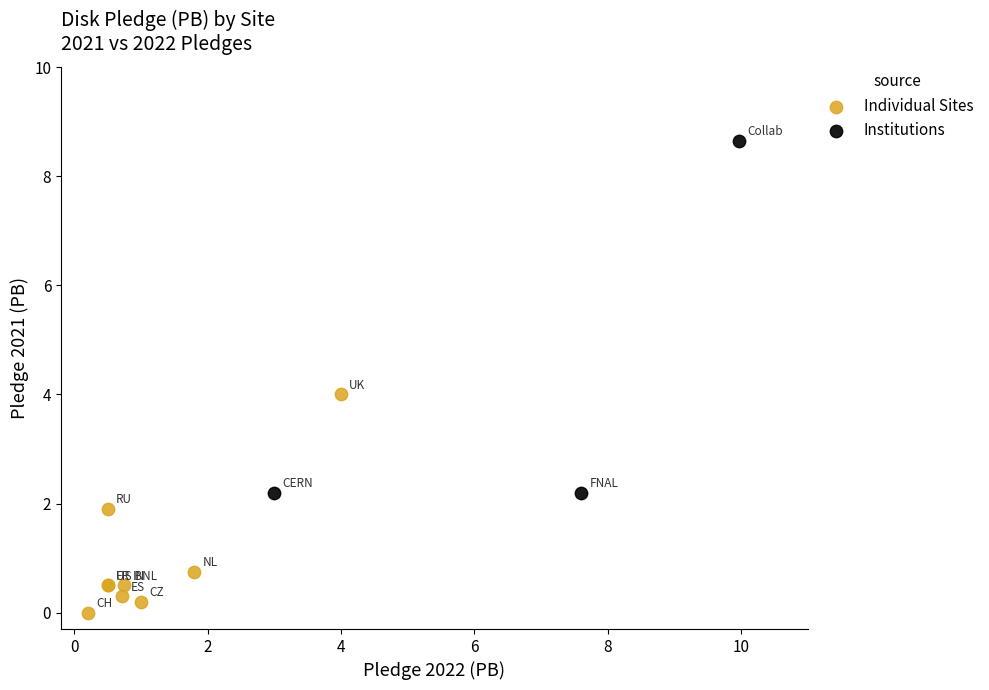

Which series contains the highest Y value?

Institutions